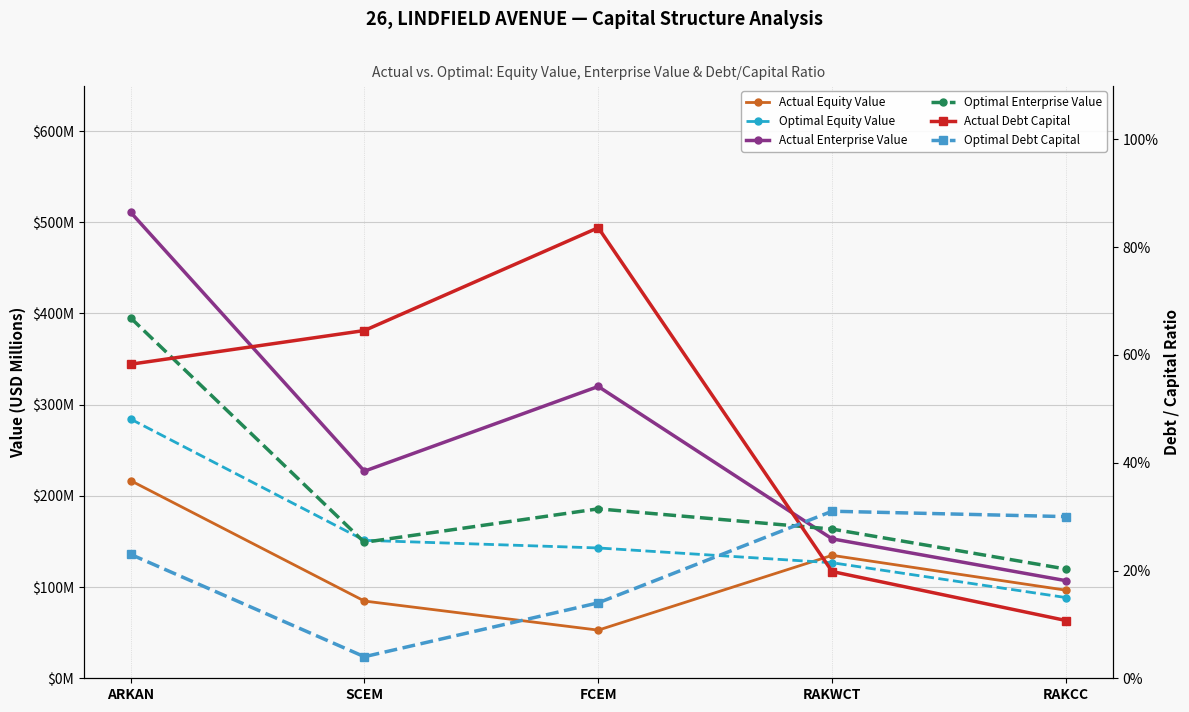

Rank the series by their maximum value, from lowest to highest.

Optimal Debt Capital, Actual Debt Capital, Actual Equity Value, Optimal Equity Value, Optimal Enterprise Value, Actual Enterprise Value